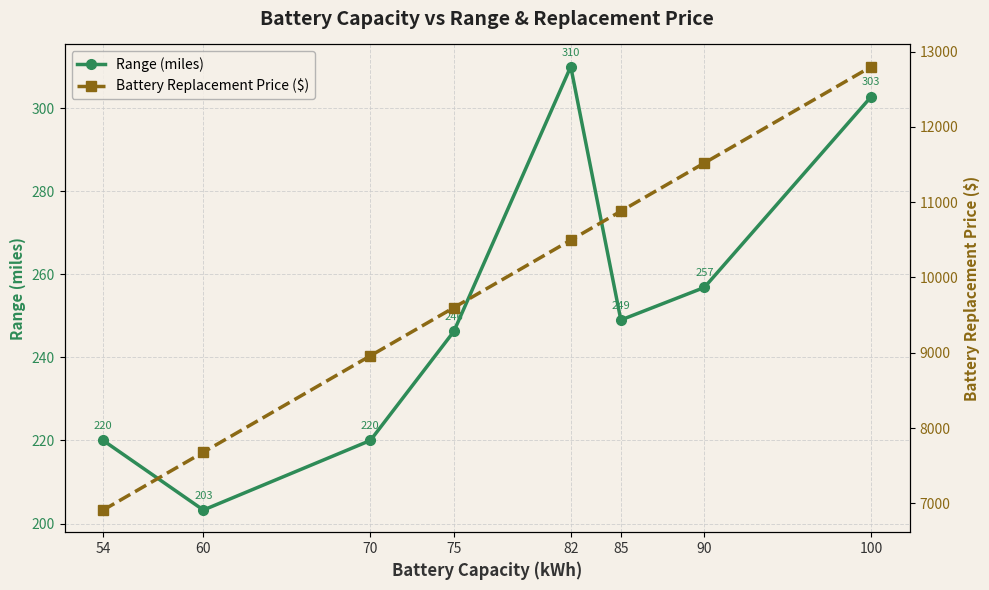

Which has a higher value, 54 or 60?

54